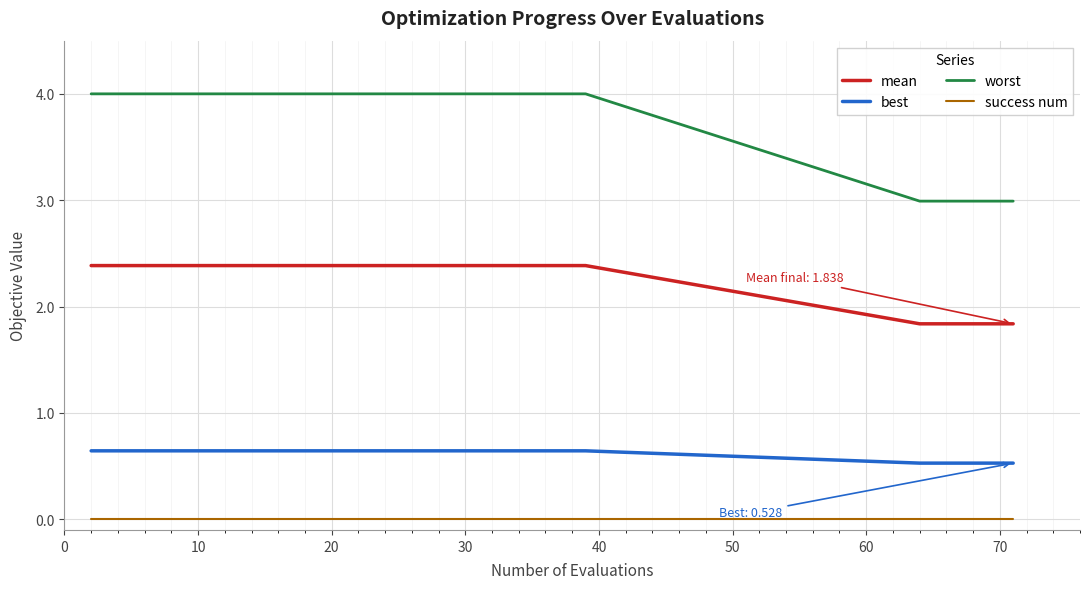

List the series in order of their peak value, highest first.

worst, mean, best, success num